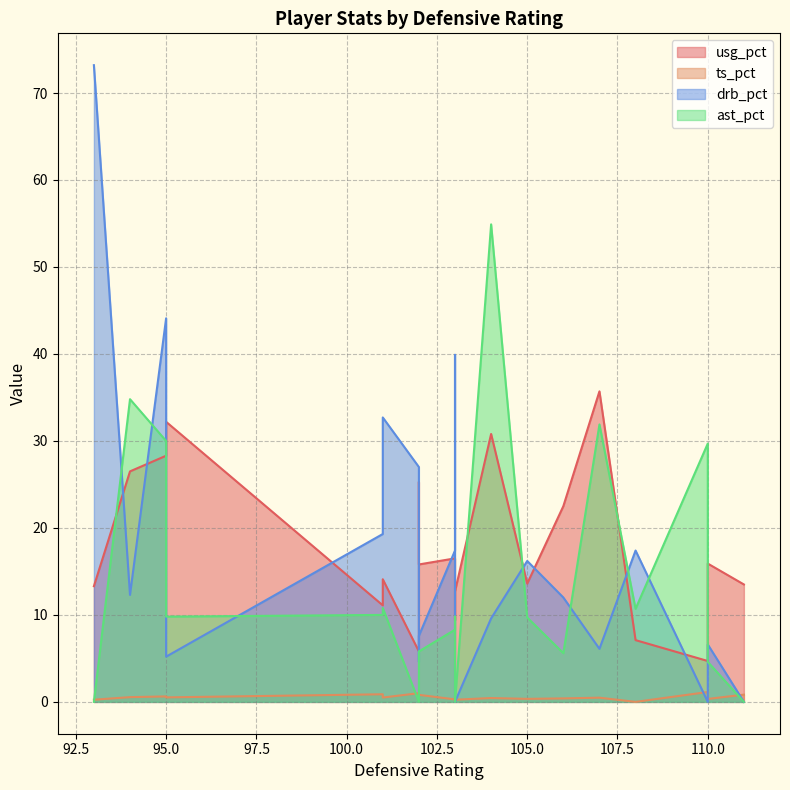

How many values in the ast_pct series are below 9?

10